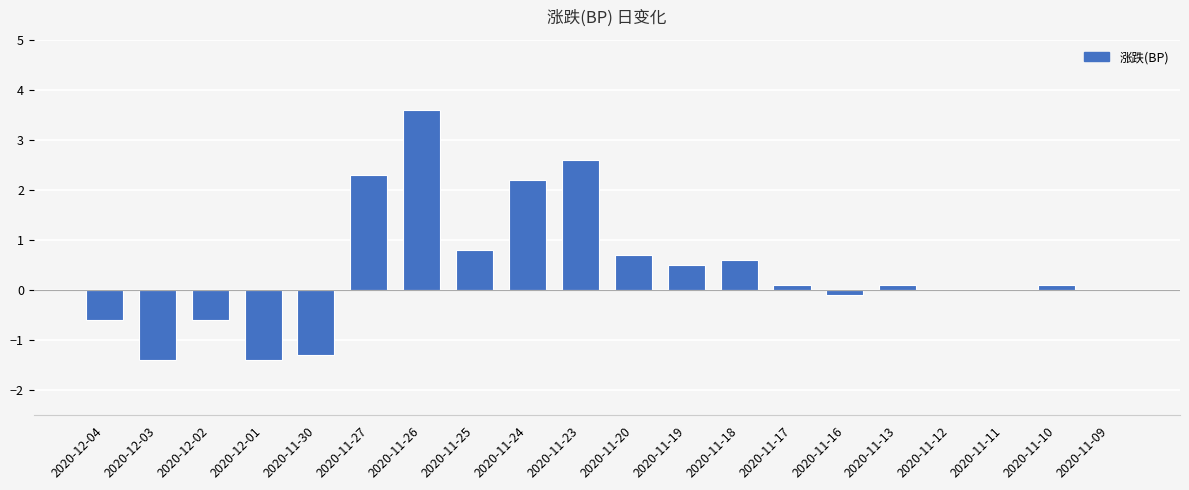

How many categories are shown in the chart?

20